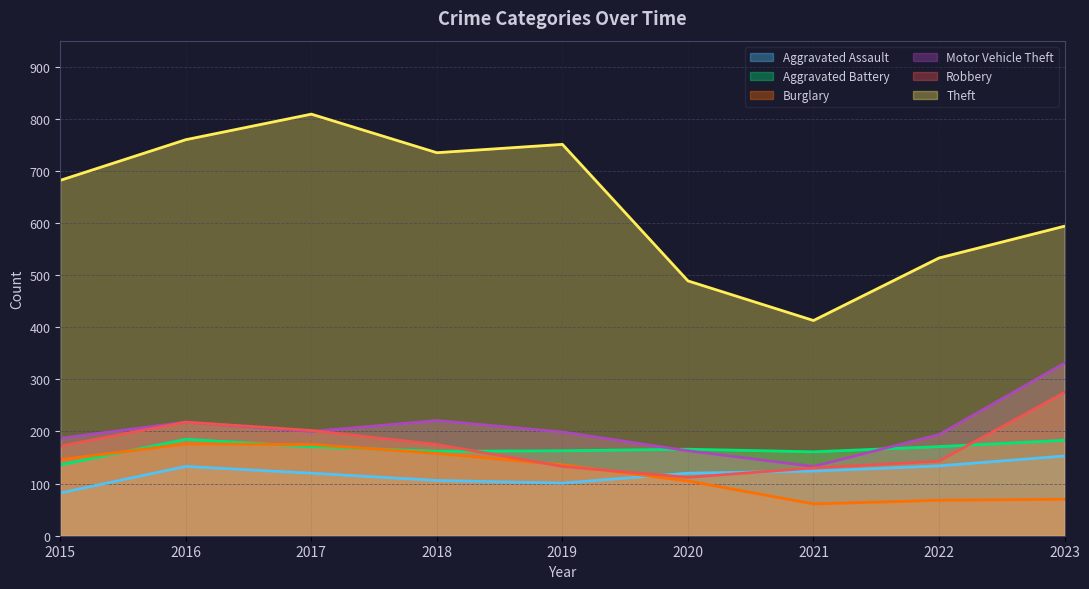

True or false: Motor Vehicle Theft has a value of 133 at 2021.

True